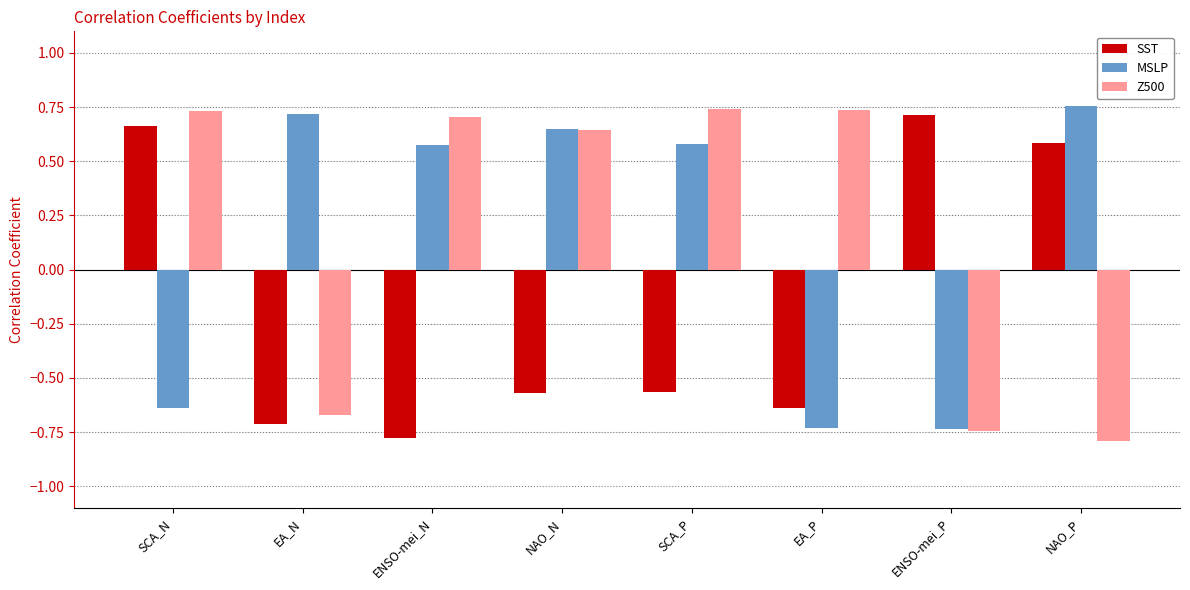

What is the lowest value of the Z500 series?

-0.8